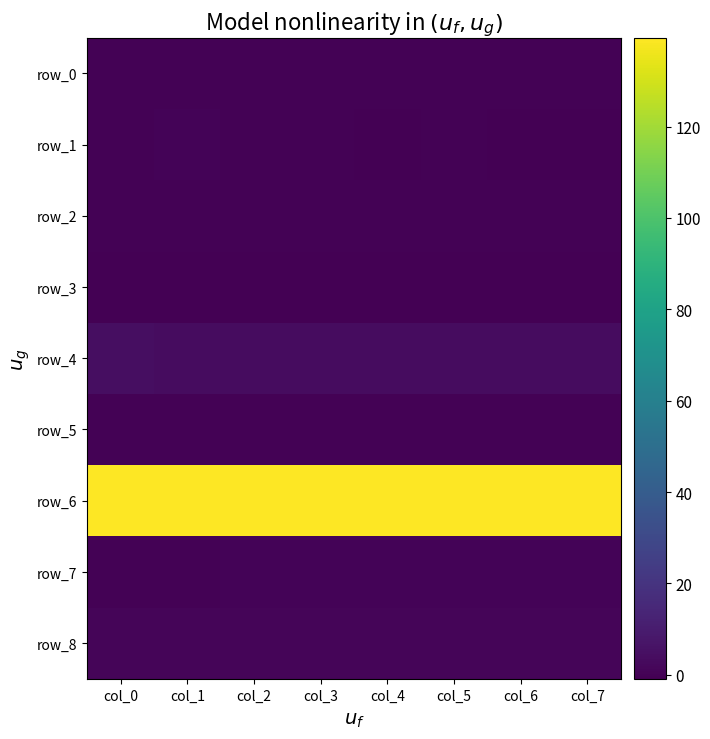

At which category does the chart reach its peak across all series?

col_7